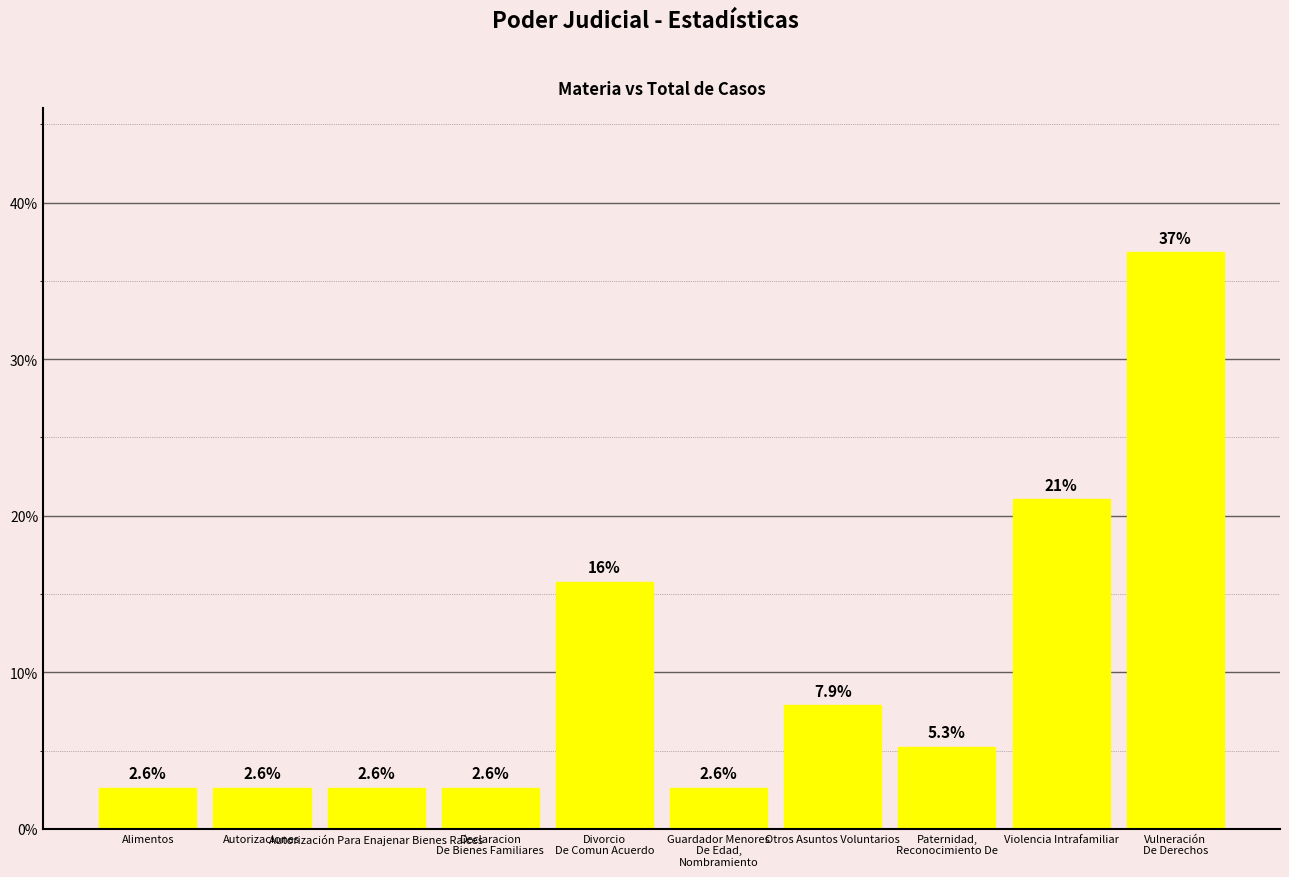

What is the value of the 3rd bar from the left?

2.6